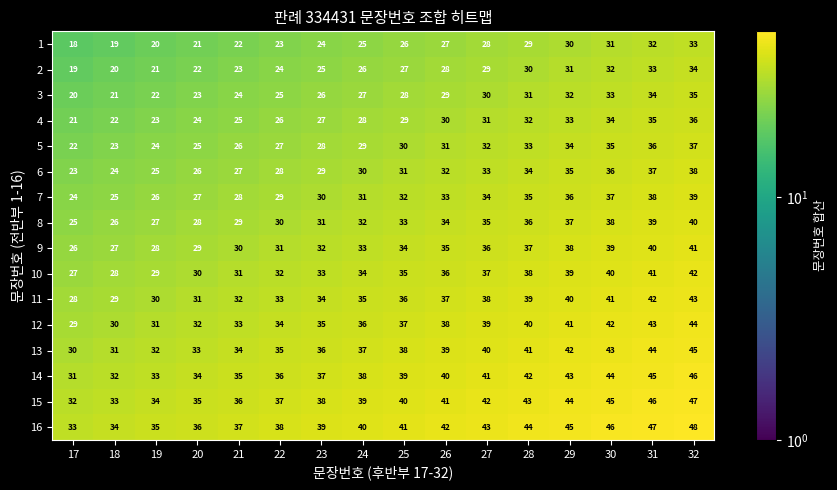

How many data points in 9 are less than 34?

8